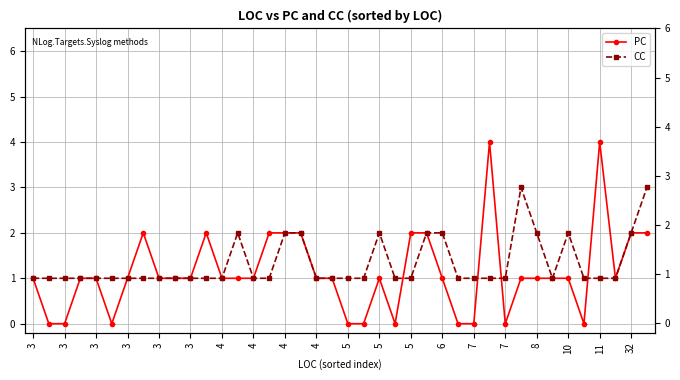

What are all the series names shown in the legend?

PC, CC